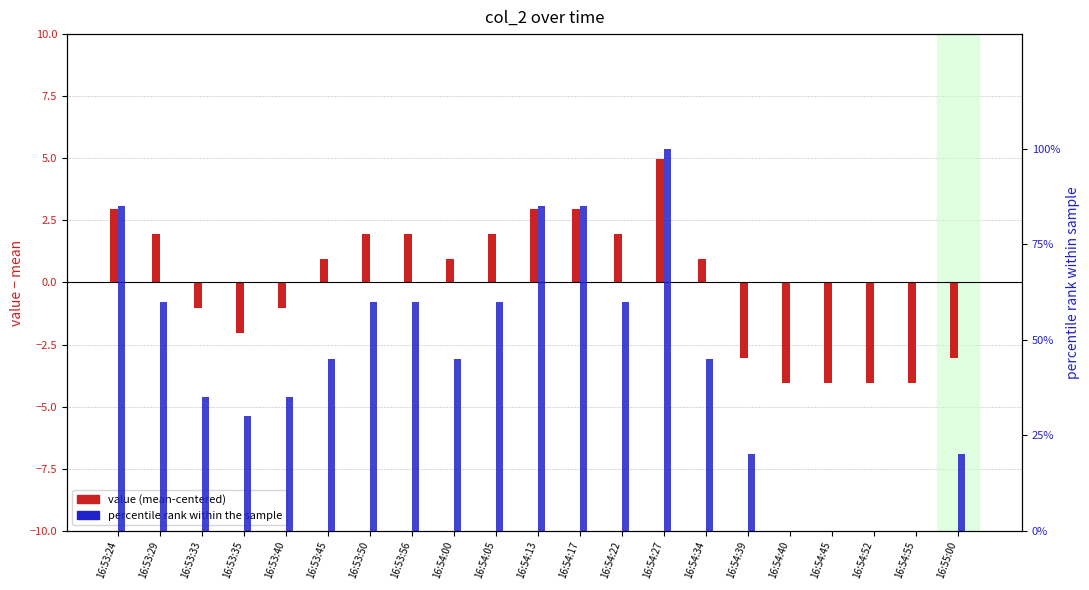

Where does the value (mean-centered) series first go above 0?

16:53:24